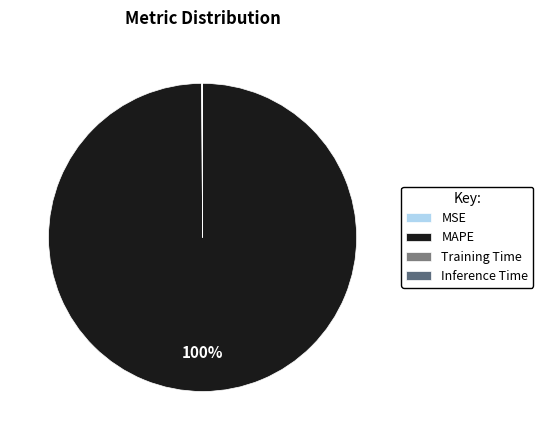

What is the largest slice in the pie chart?

MAPE